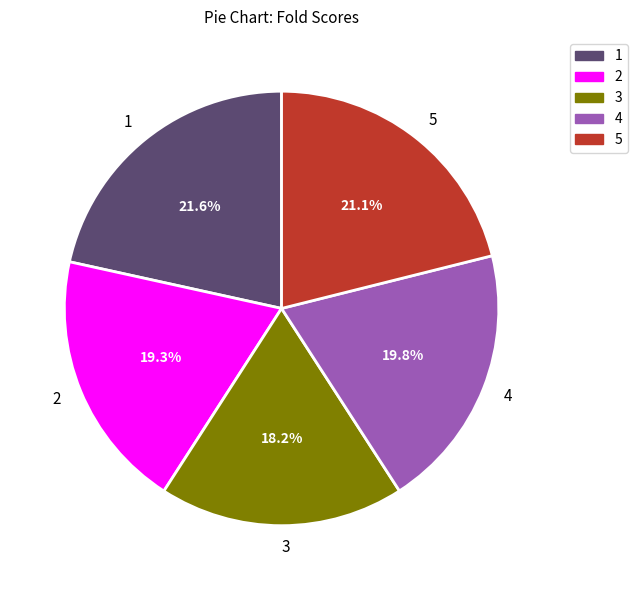

Is there a majority slice in this chart?

No